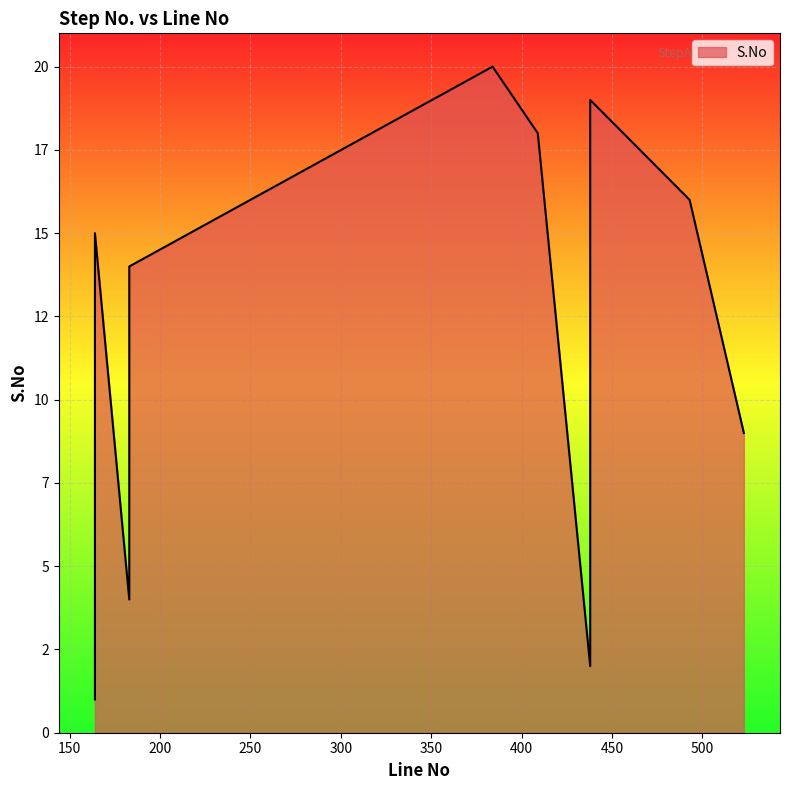

Which has a higher value, 409 or 183?

409